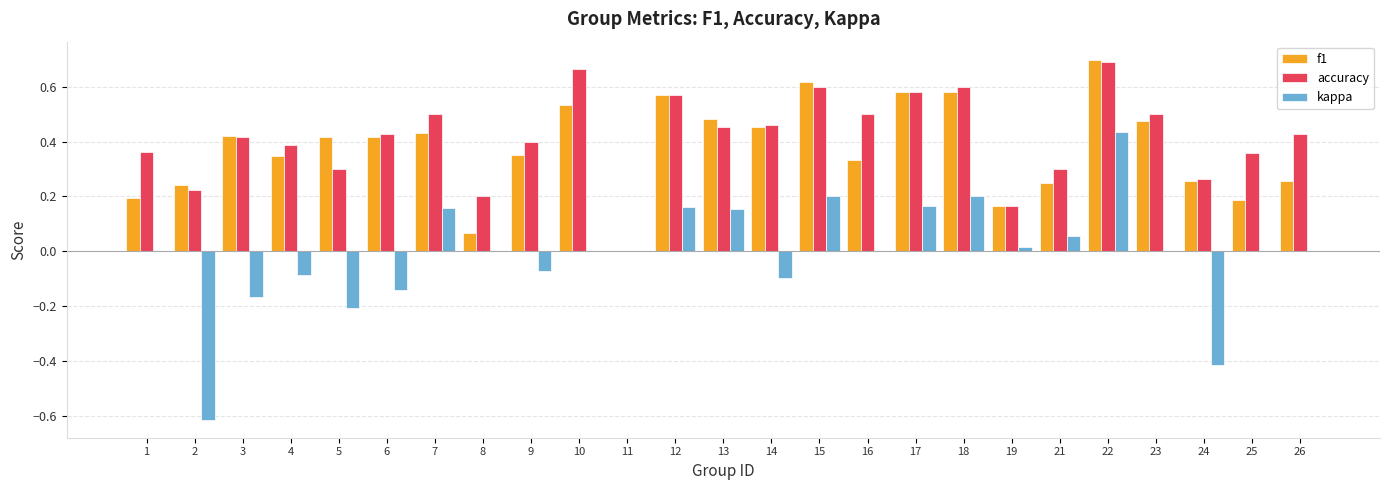

At which category is the sum across all series the highest?

22